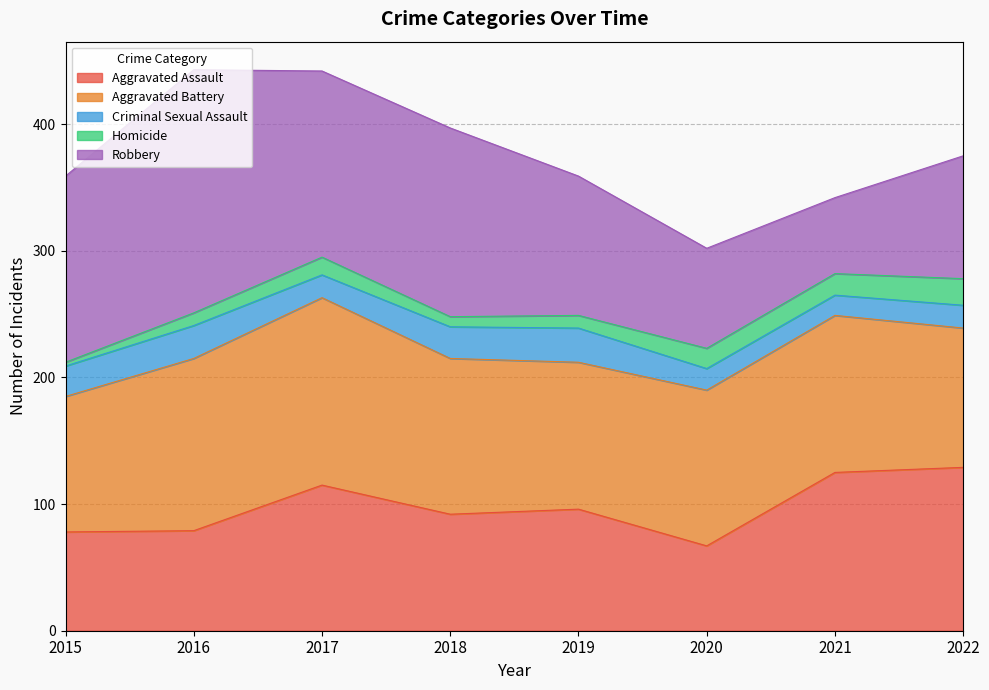

What is the difference between the maximum and minimum values in the Aggravated Assault series?

62